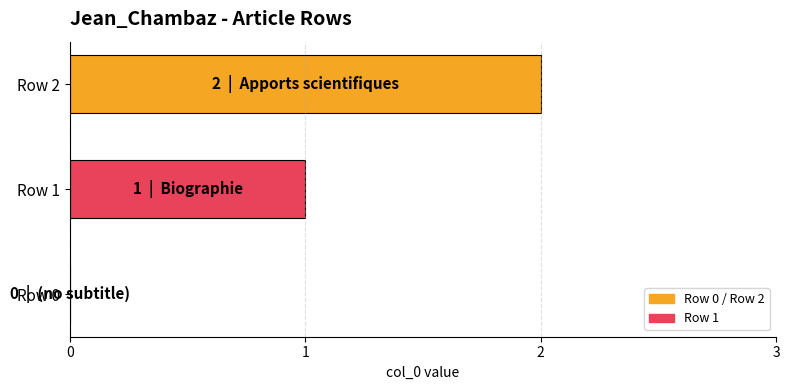

Between Row 2 and Row 0, which is larger?

Row 2